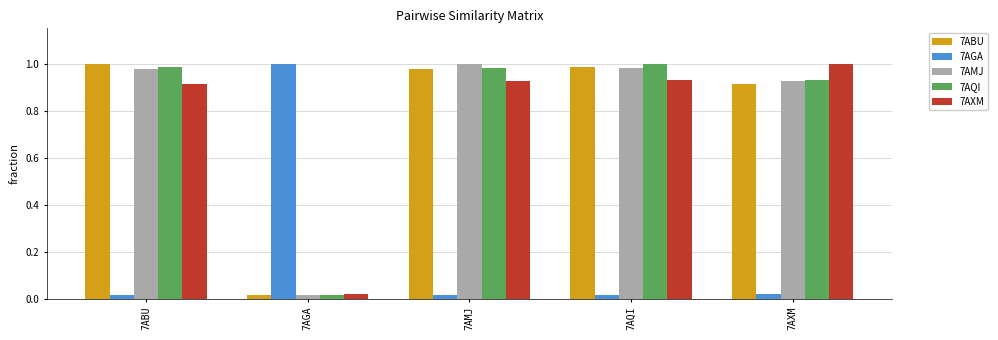

At how many categories does at least one series exceed 0?

5